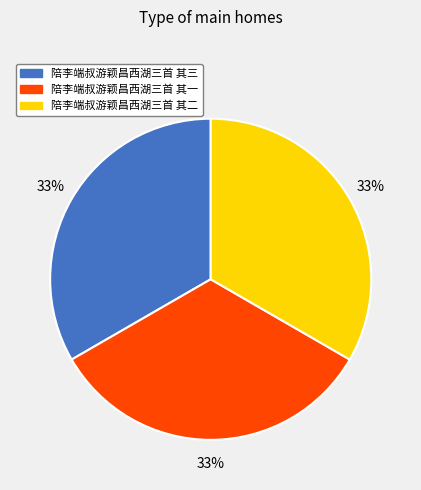

To the nearest percent, what is the average slice percentage?

33%